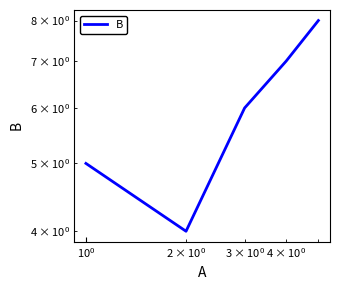

Reading right to left, list all the values displayed in this chart.

8	7	6	4	5